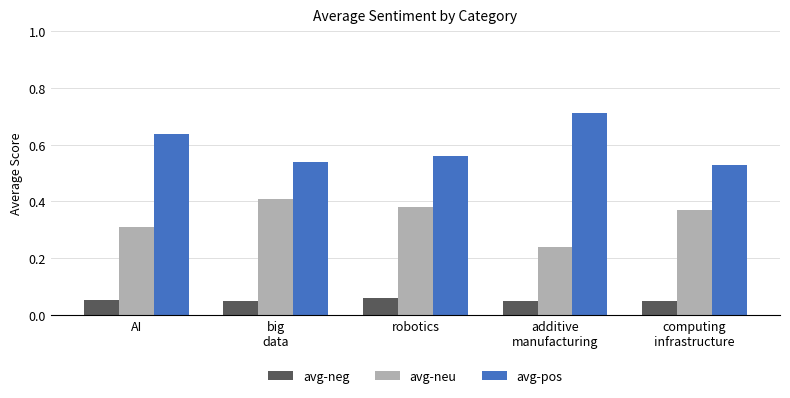

Which series has the largest total across all categories?

avg-pos